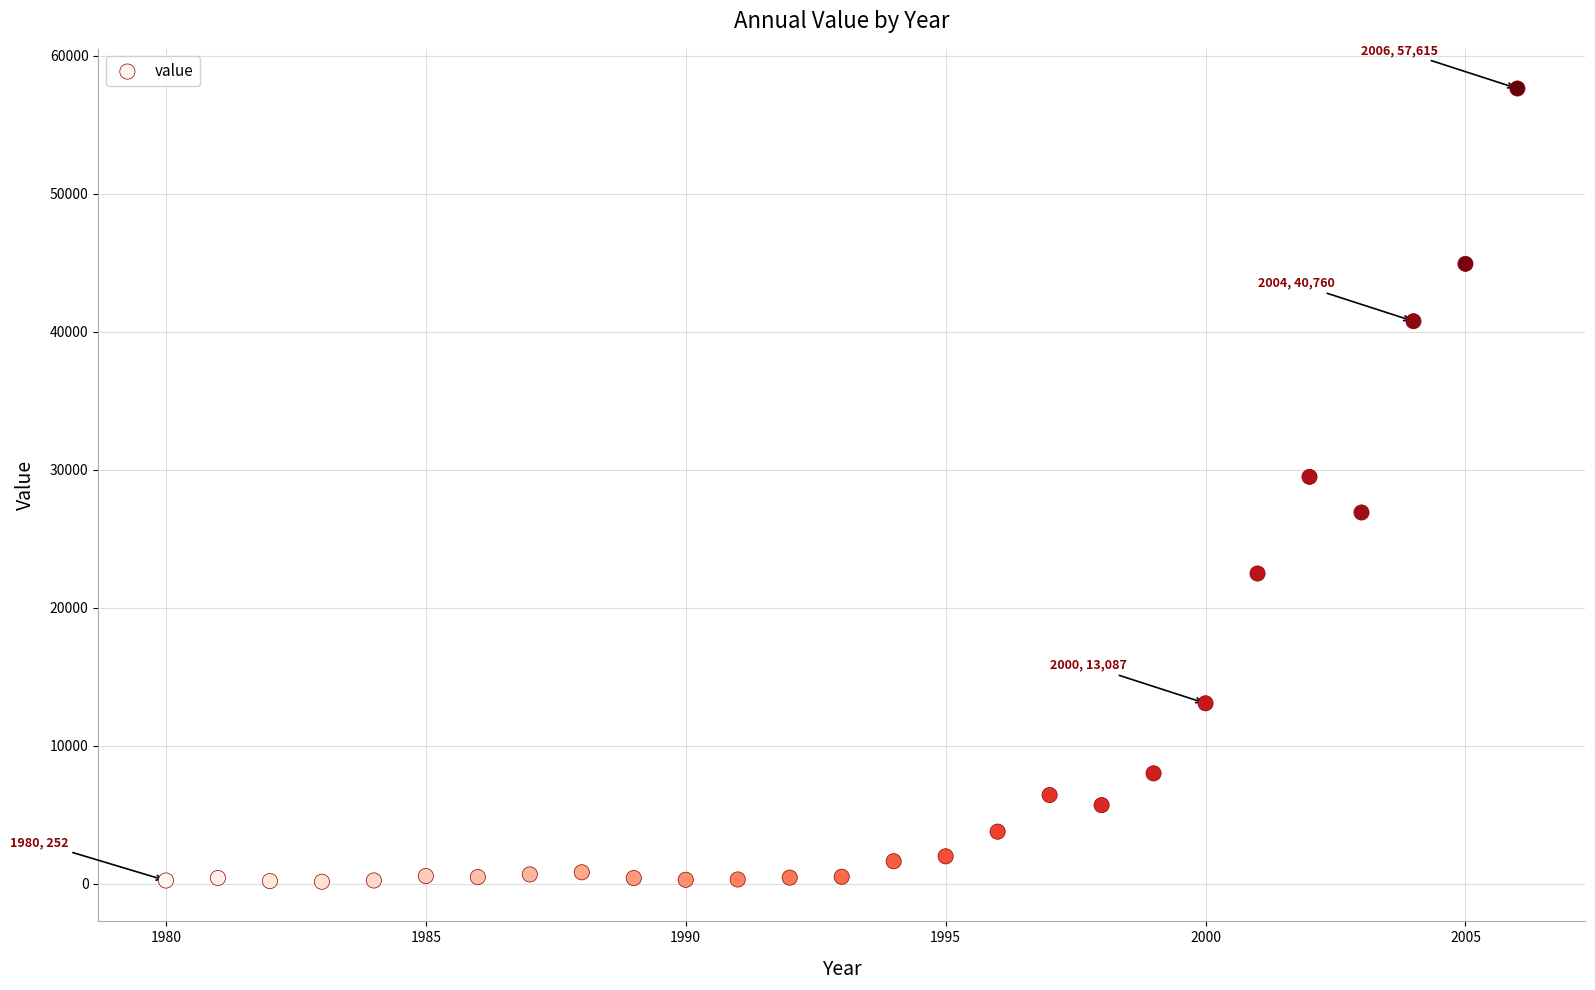

What is the range of Y values (max minus min)?

57451